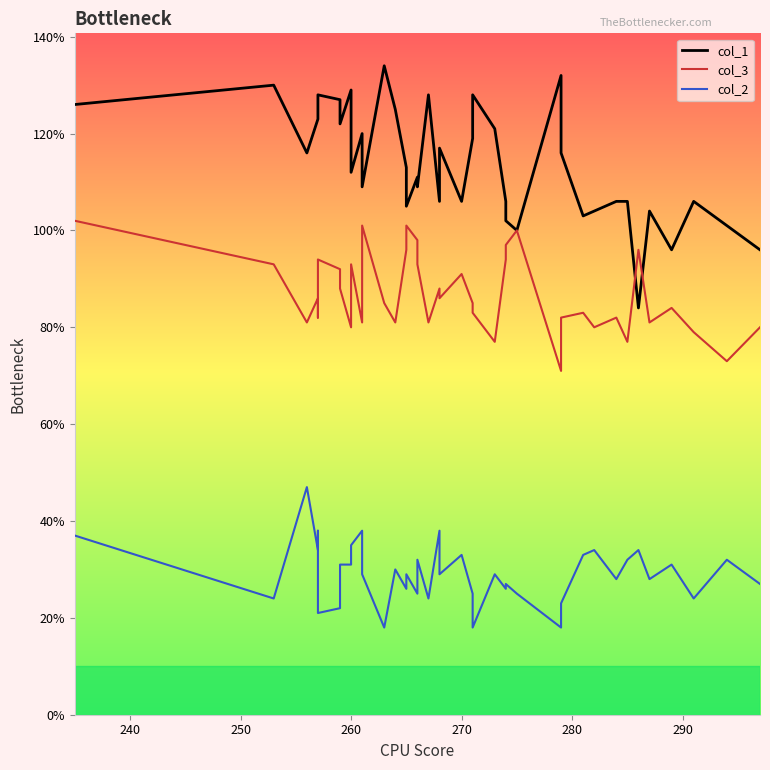

The col_2 series shows 12 at 15. True or false?

False